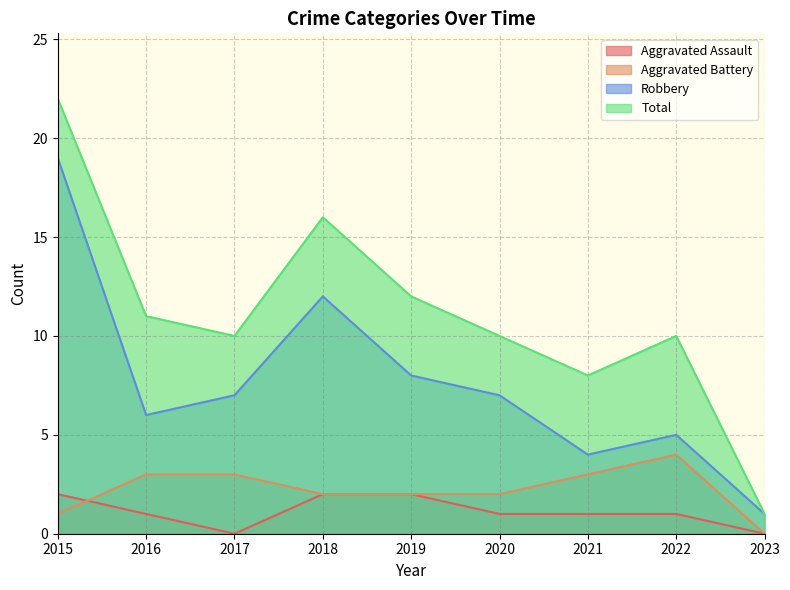

Which series changed the most between 2015 and 2021?

Robbery